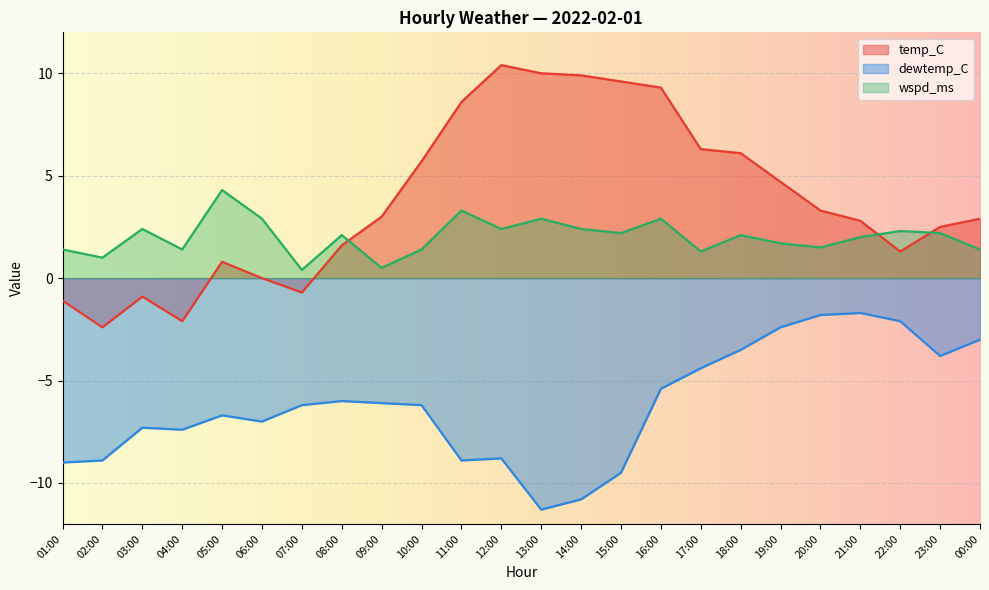

What is the average value of the wspd_ms series?

2.0